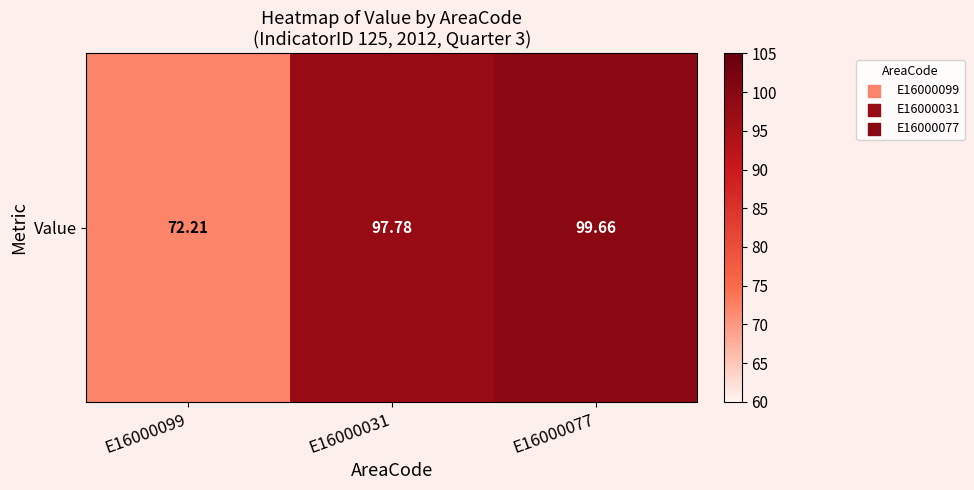

What is the maximum value shown in the chart?

99.7